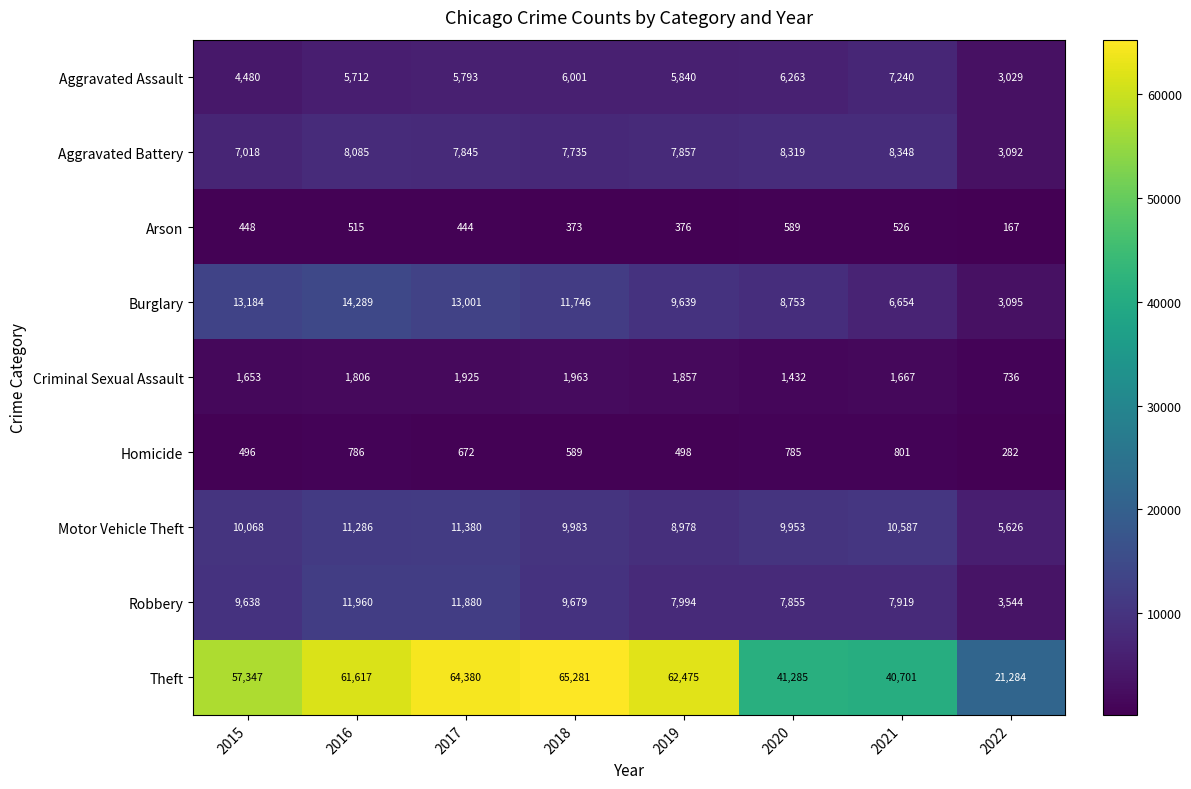

What is the total value across all series at 2019?

105514